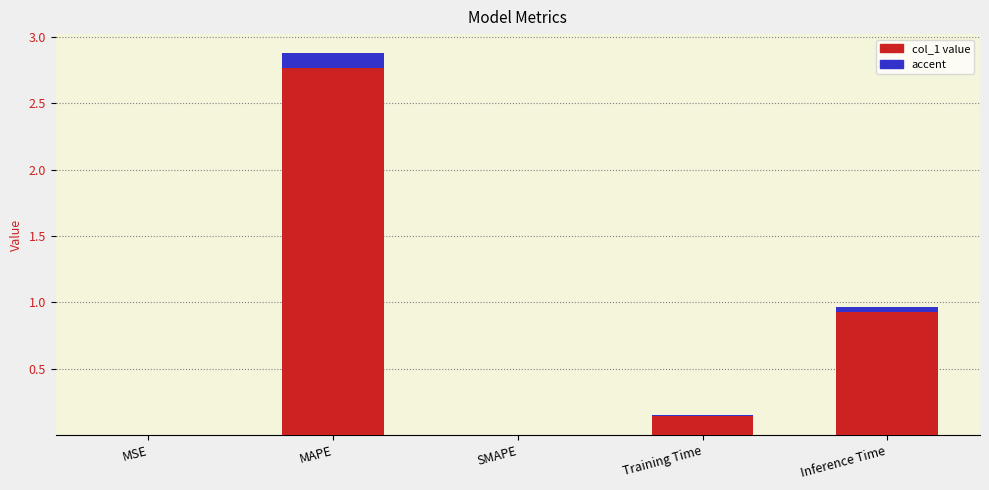

How many data points does each series have?

5